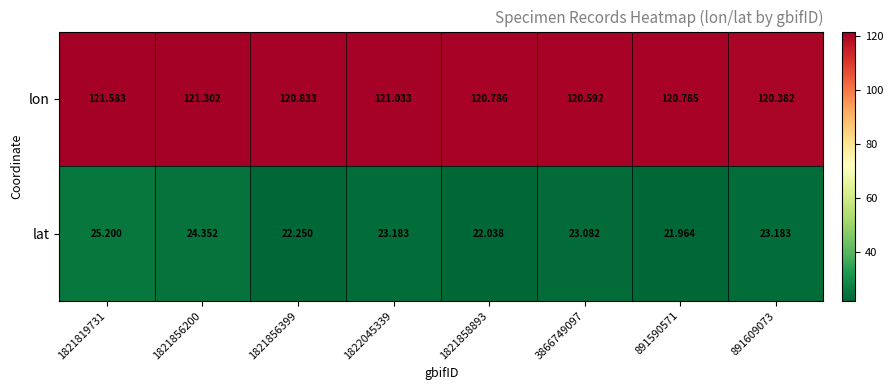

List the series in order of their overall mean, lowest first.

lat, lon